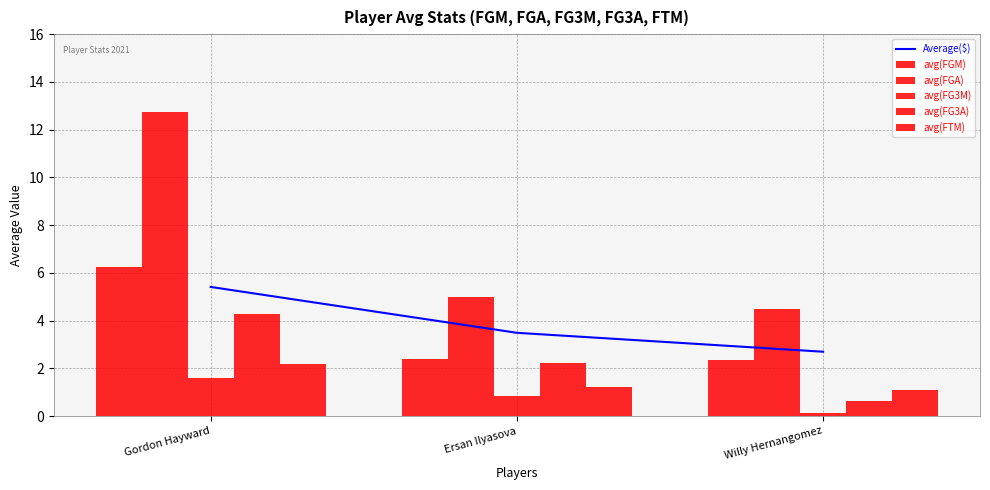

True or false: avg(FGA) has a value of 4.5 at Willy Hernangomez.

True